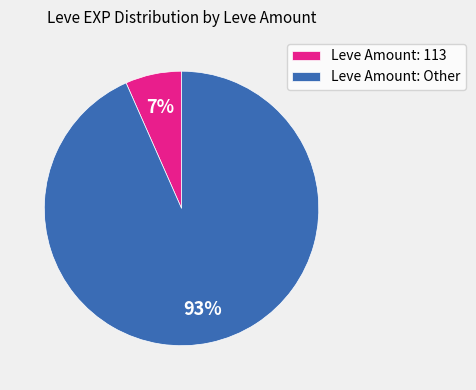

Rank the categories by value from highest to lowest.

Leve Amount: Other, Leve Amount: 113